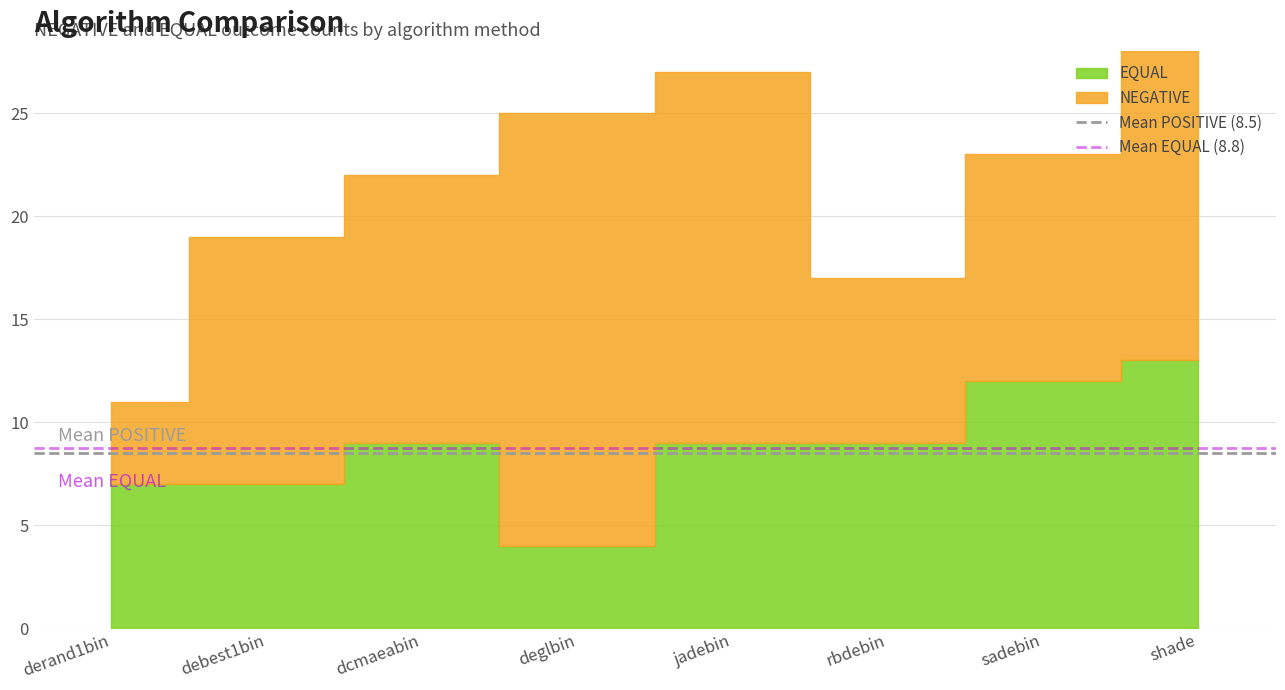

Is the value of Mean POSITIVE (8.5) at derand1bin greater than the value of Mean EQUAL (8.8) at derand1bin?

No